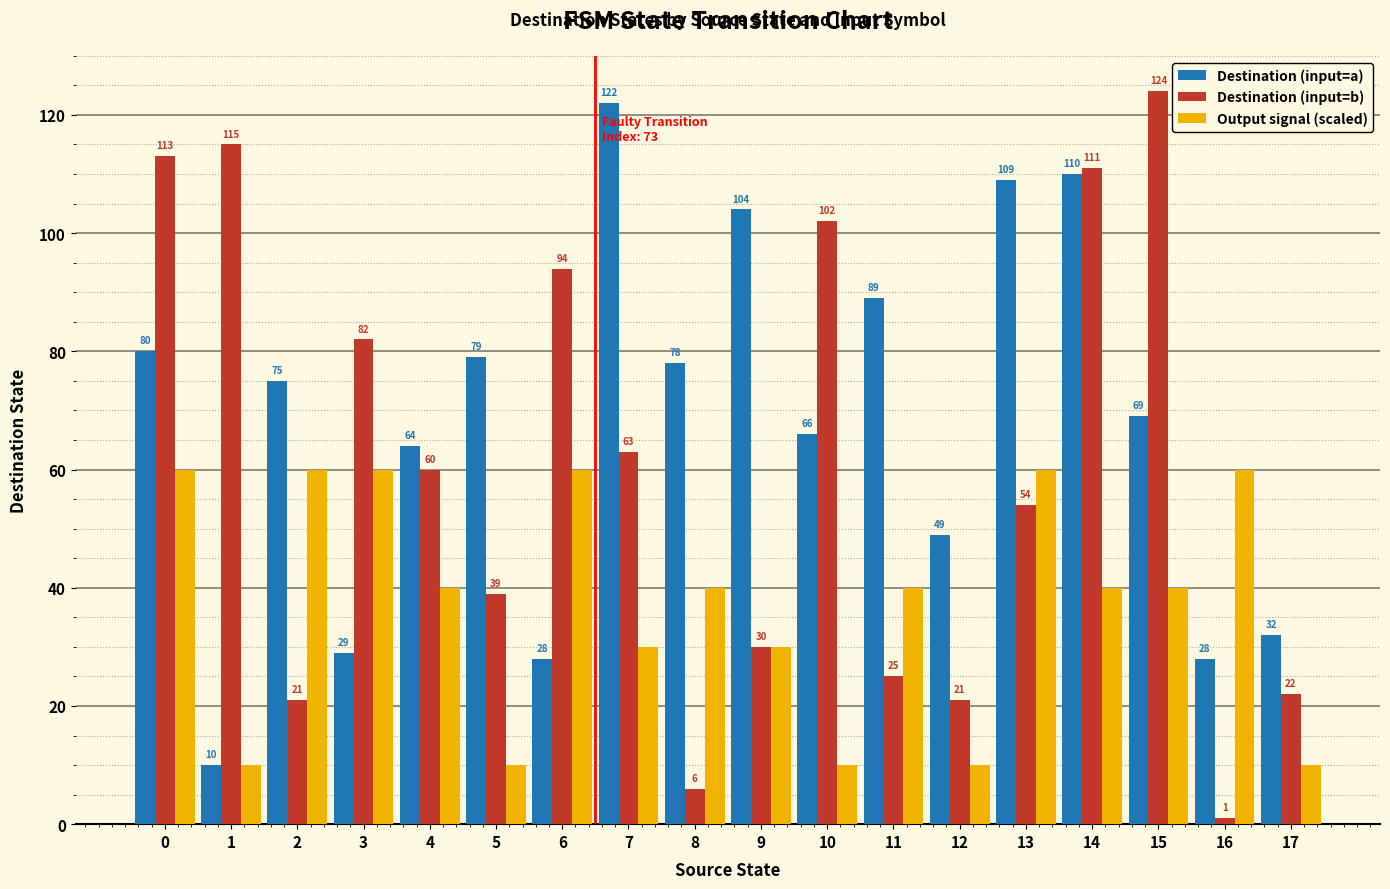

At which label is Destination (input=b) closest to 62?

7